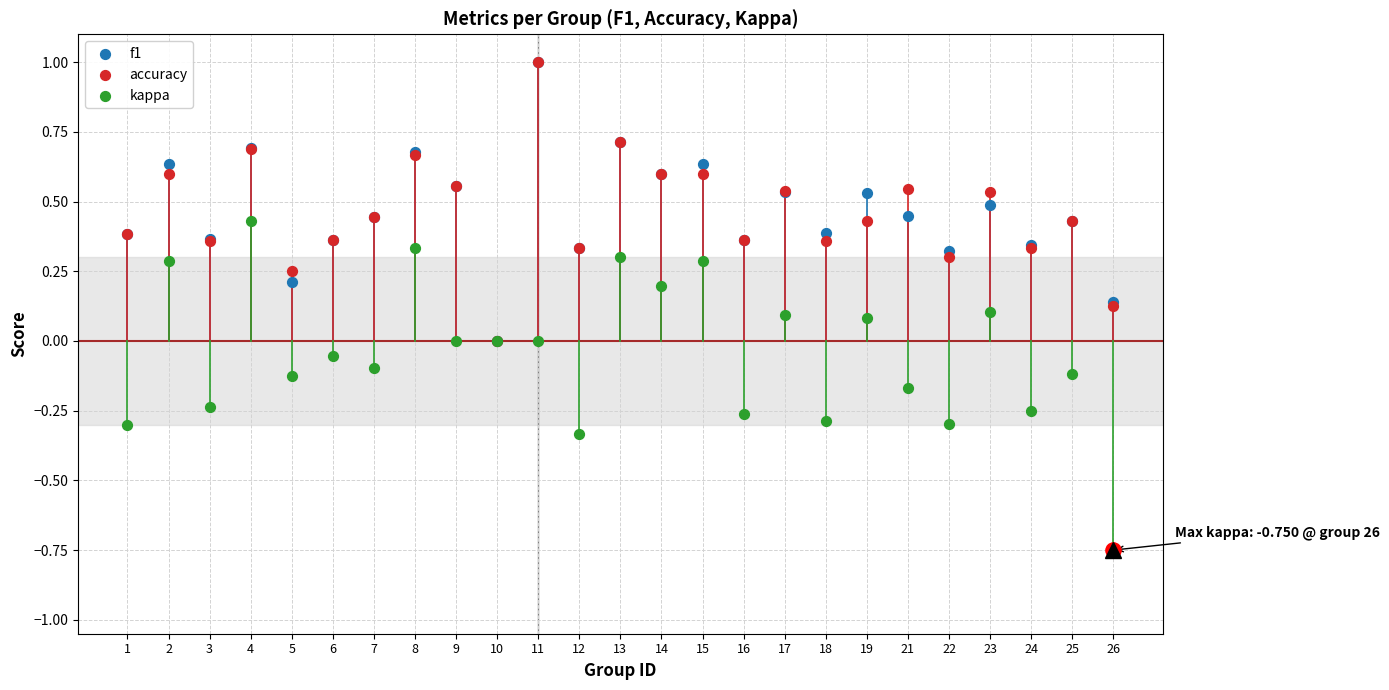

Which series has the widest spread of Y values?

kappa